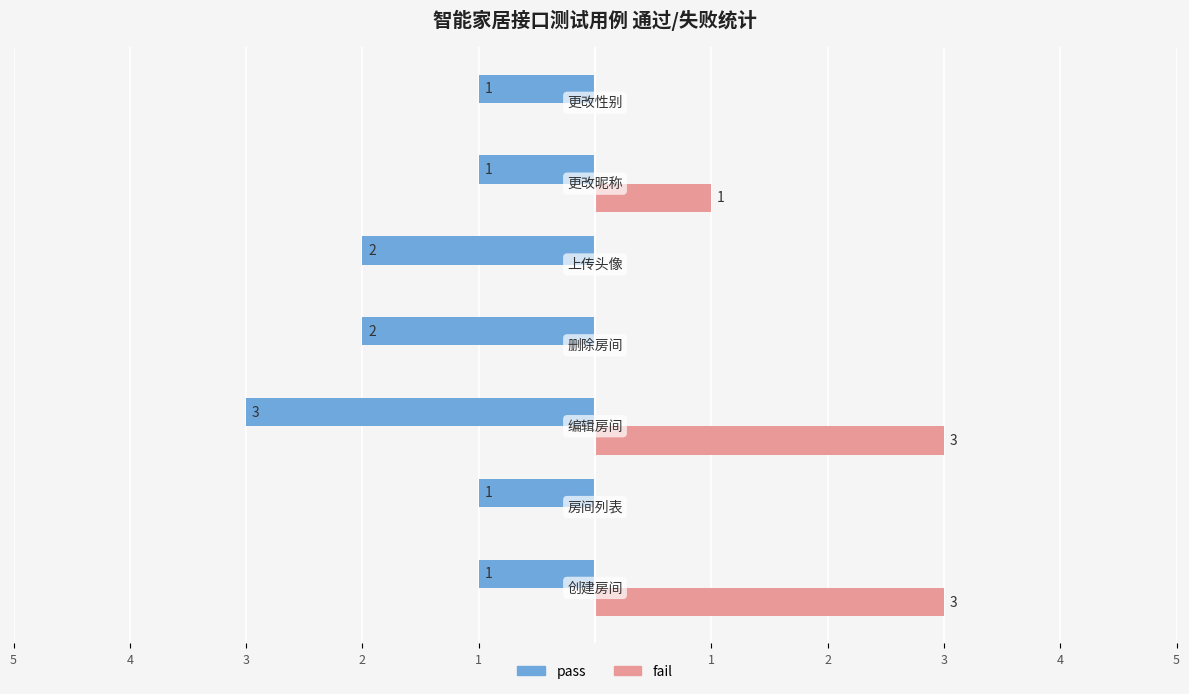

What are all the series names shown in the legend?

pass, fail